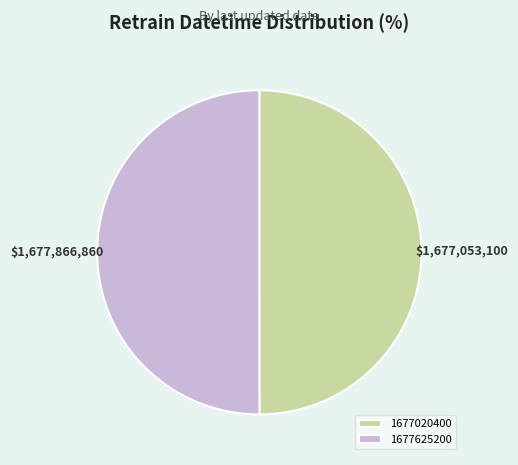

What is the ratio of the value at 1677625200 to the value at 1677020400?

1.0